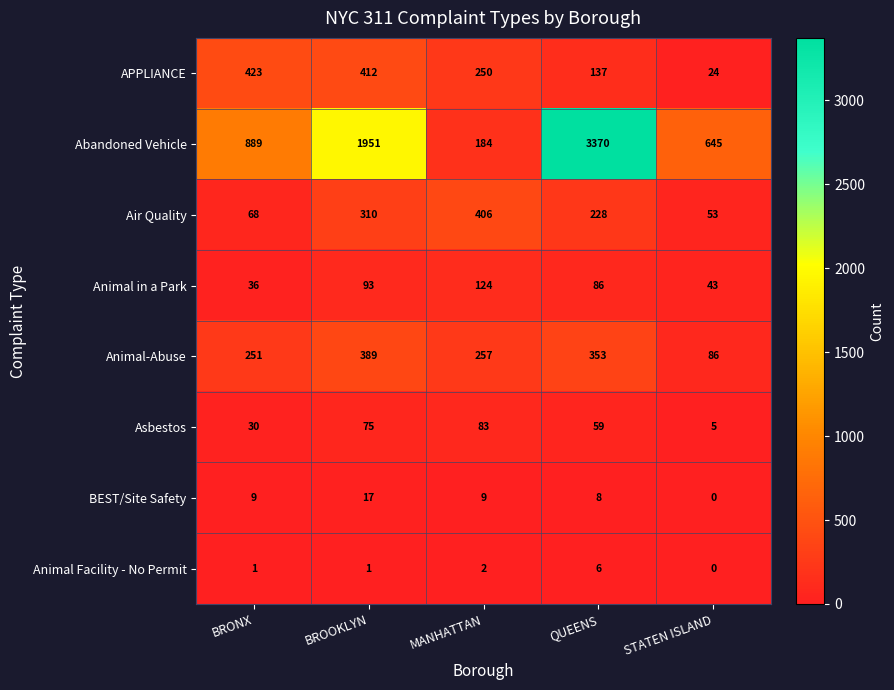

What is the total value across all series at STATEN ISLAND?

856